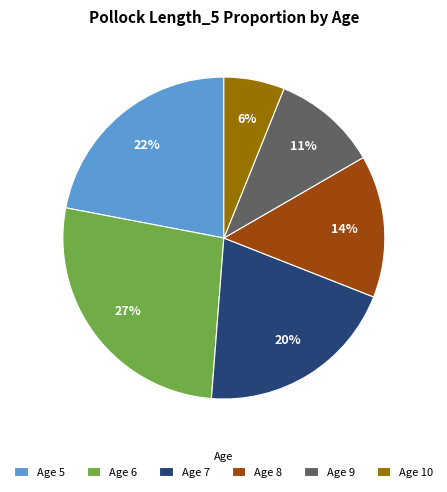

Is there any slice that represents more than half of the pie?

No